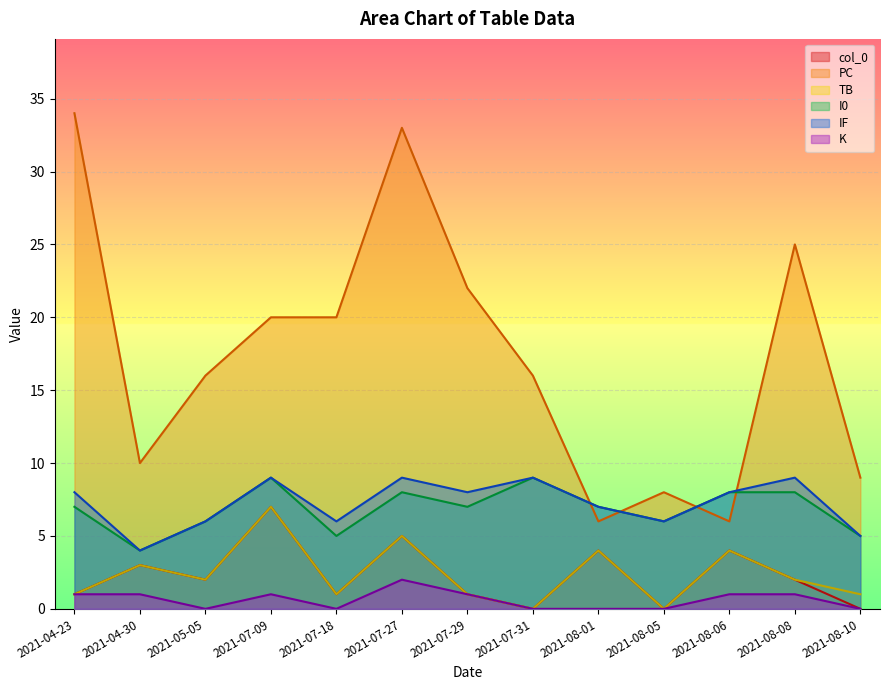

True or false: TB and IF cross at least once.

False